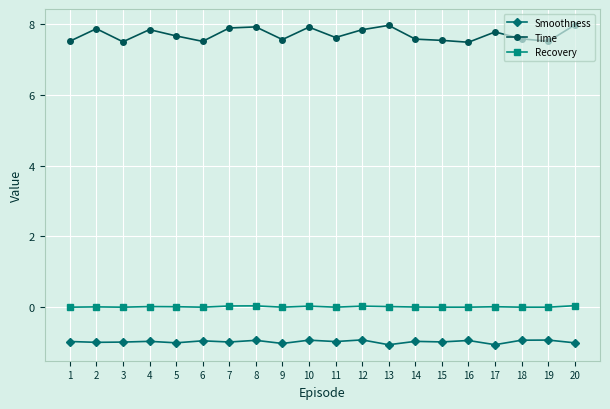

What is the minimum value shown in the chart?

-1.1